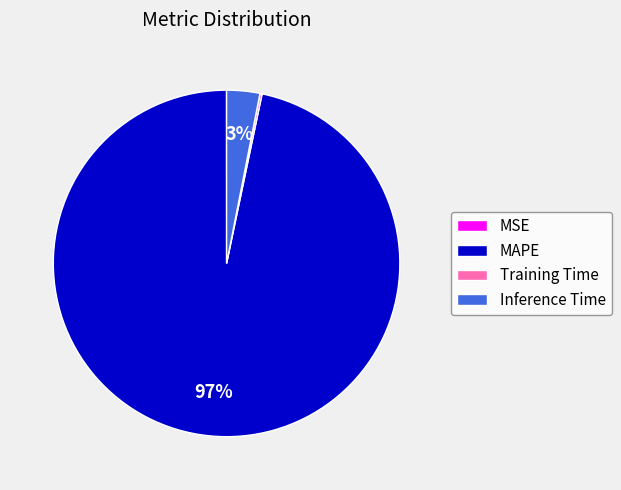

Which category has the biggest portion of the pie?

MAPE